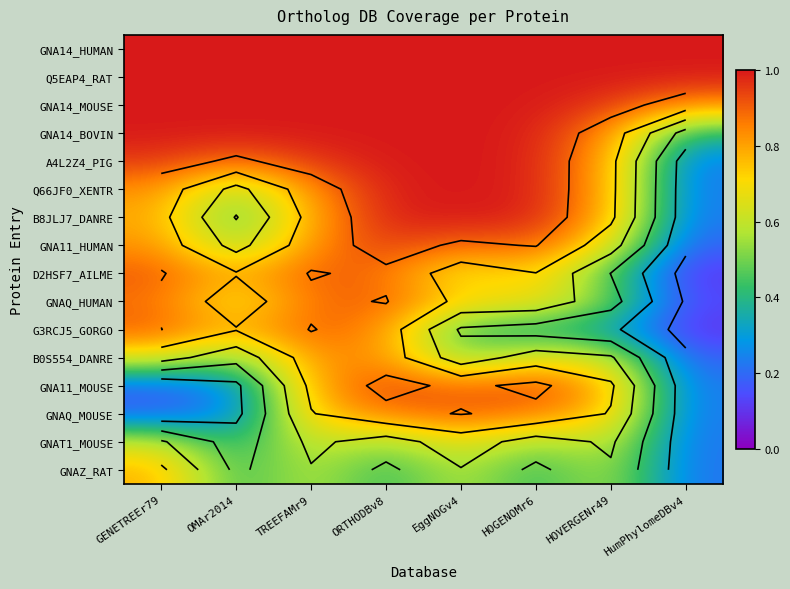

What is the sum of the D2HSF7_AILME values at ORTHODBv8 and OMAr2014?

1.6